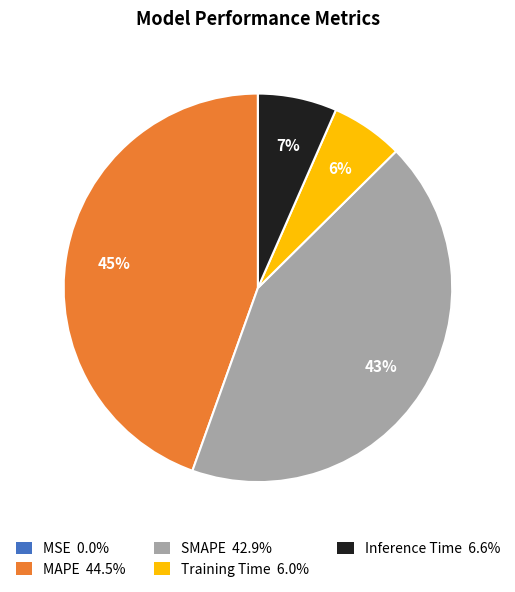

To the nearest percent, what portion does MAPE 44.5% represent?

45%